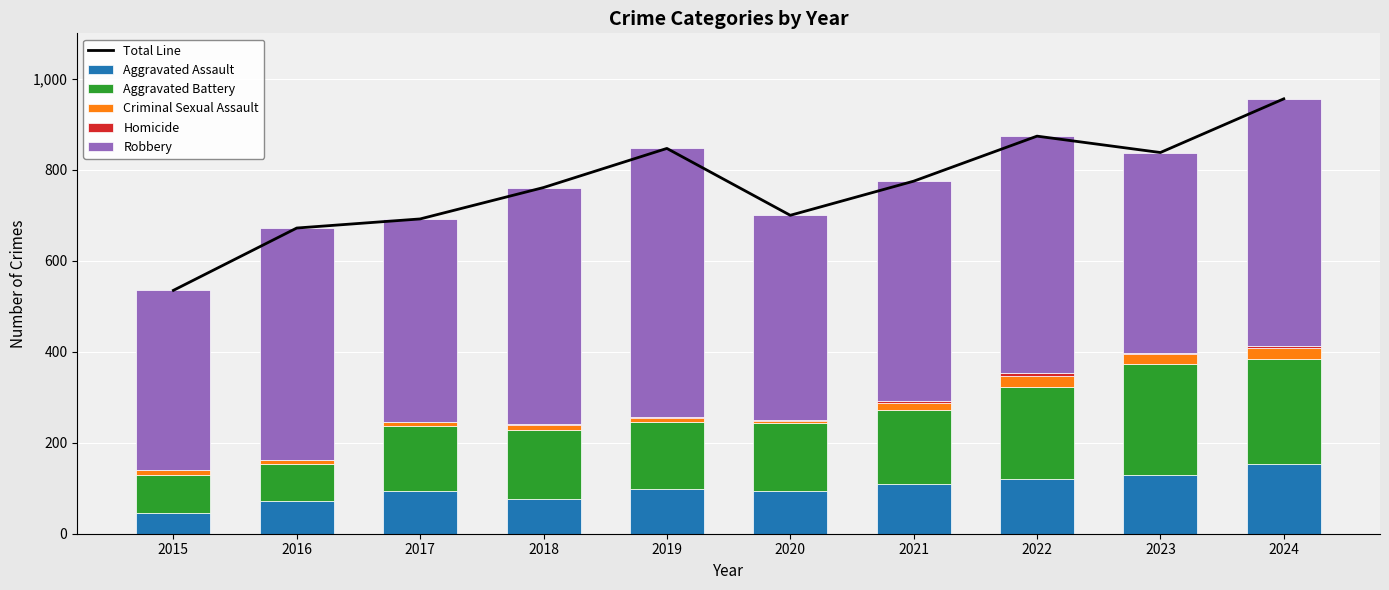

Reading right to left, extract all data points from this chart.

Total Line: 956	838	874	775	700	847	761	692	672	535
Aggravated Assault: 153	130	121	110	94	98	77	95	71	46
Aggravated Battery: 232	244	202	163	150	148	152	142	82	82
Criminal Sexual Assault: 24	22	24	14	3	8	11	8	8	12
Homicide: 4	2	6	4	3	2	1	1	1	0
Robbery: 543	440	521	484	450	591	520	446	510	395